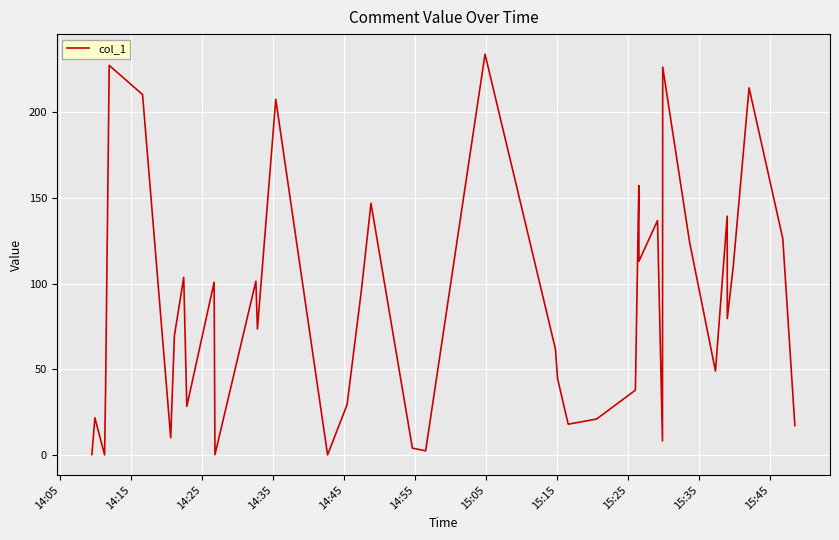

What is the difference between the maximum and minimum values?

233.9